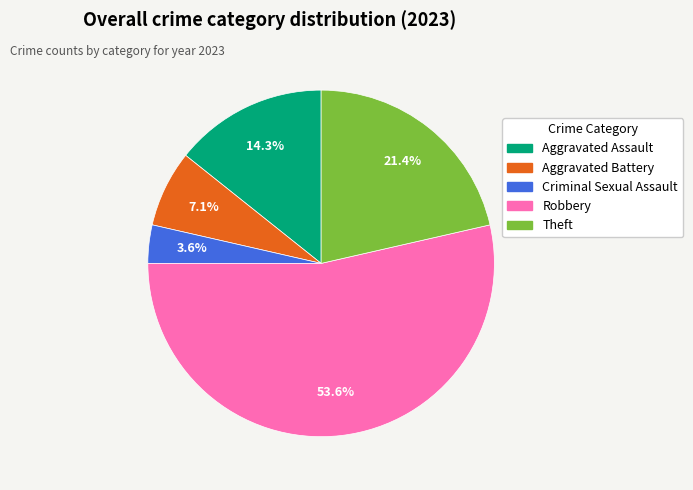

To the nearest percent, what is the average slice percentage?

20%